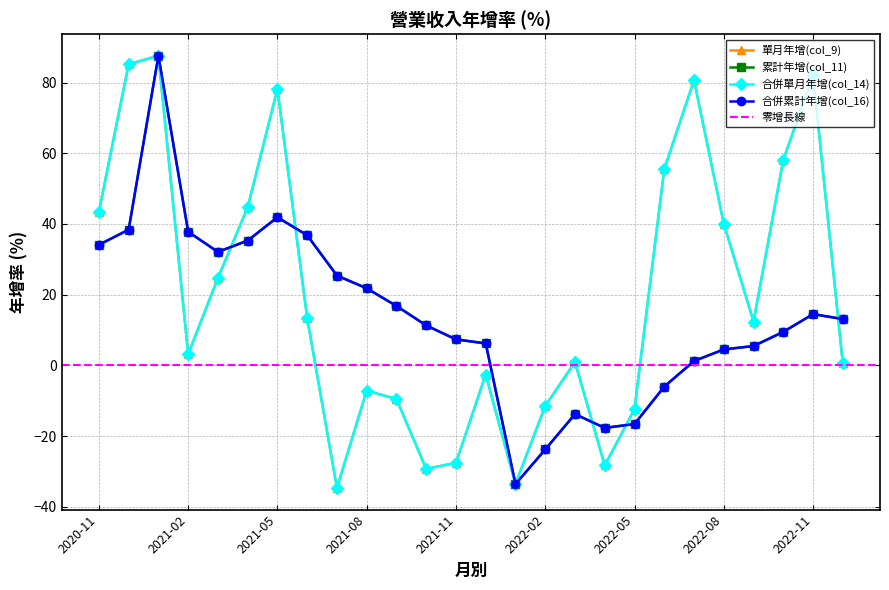

Which category has the lowest value in the 合併單月年增(col_14) series?

2021-07